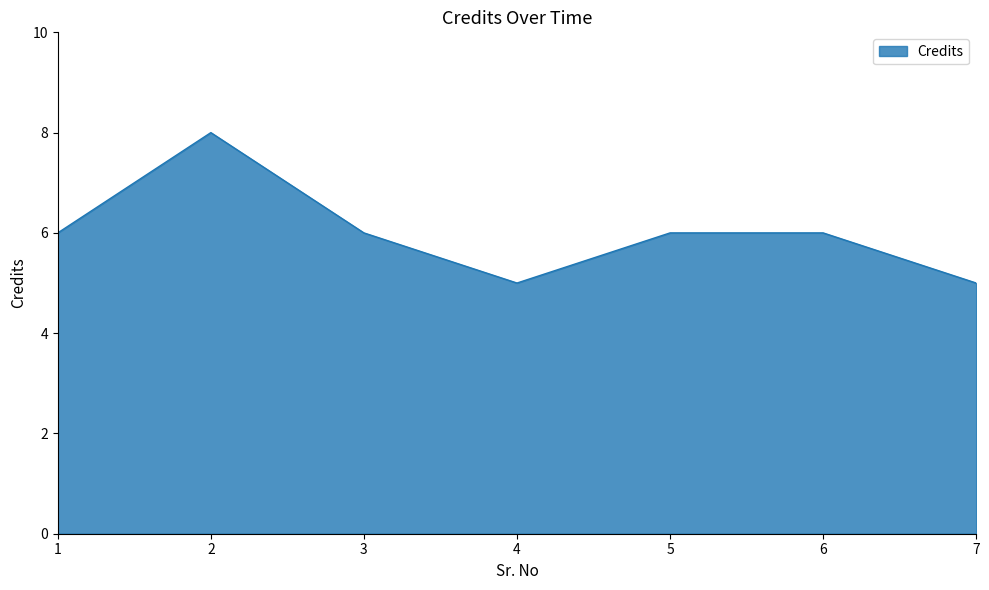

What is the ratio of the value at 4 to the value at 1?

0.8